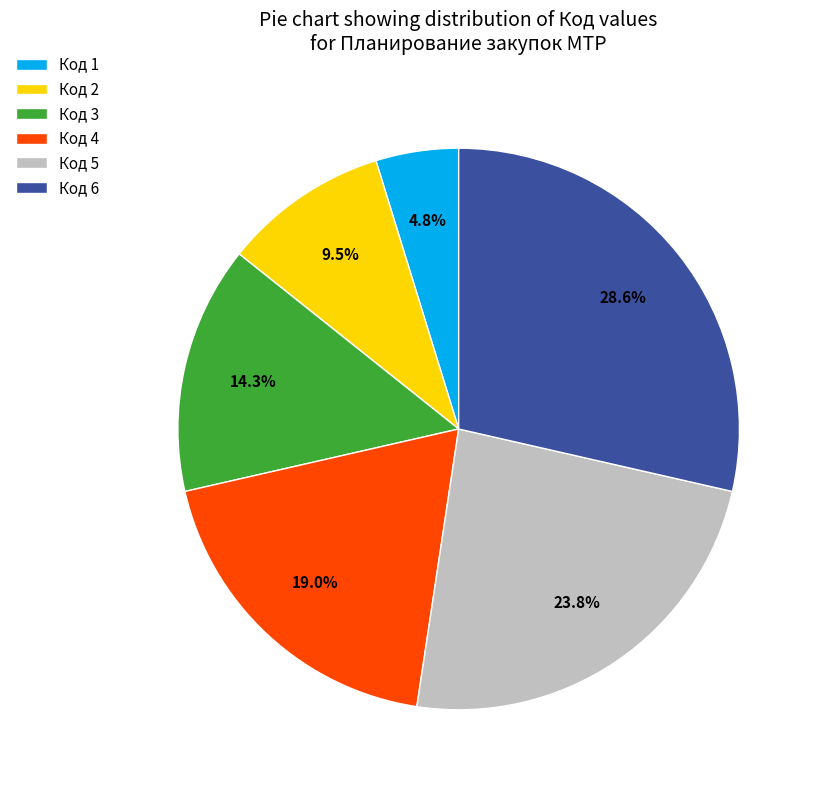

Does Код 2 account for over 50% of the chart?

No